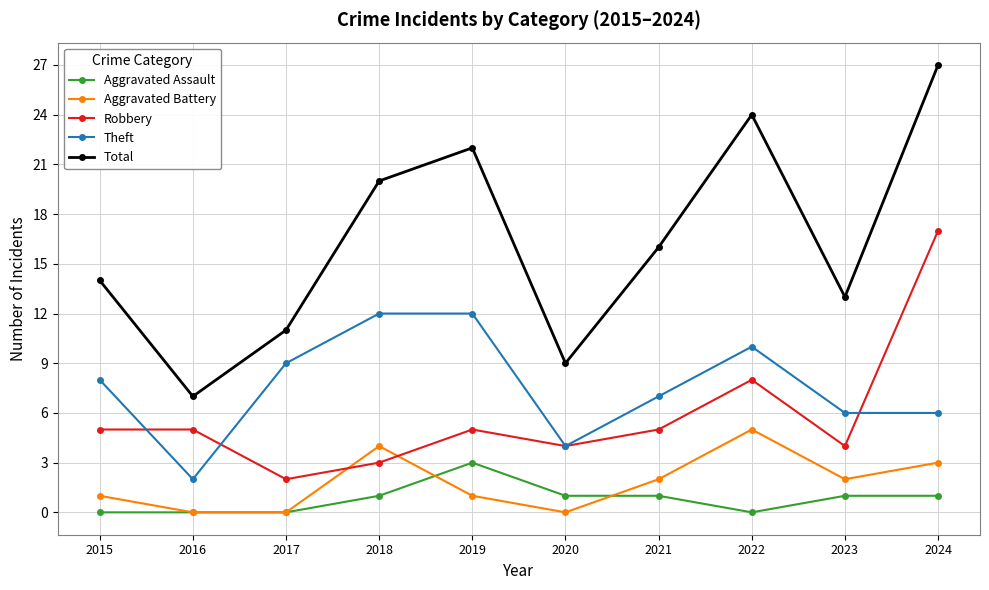

Which category has the lowest value in the Total series?

2016